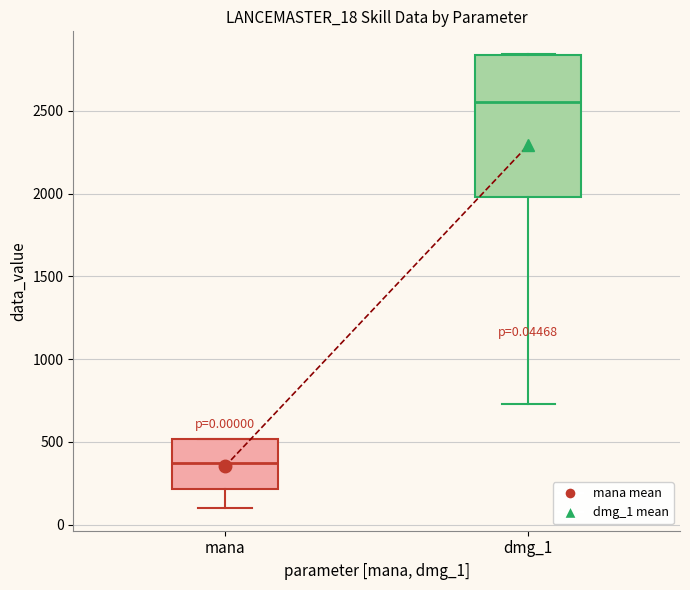

Comparing the boxes themselves (not the whiskers), which one is the tallest?

dmg_1